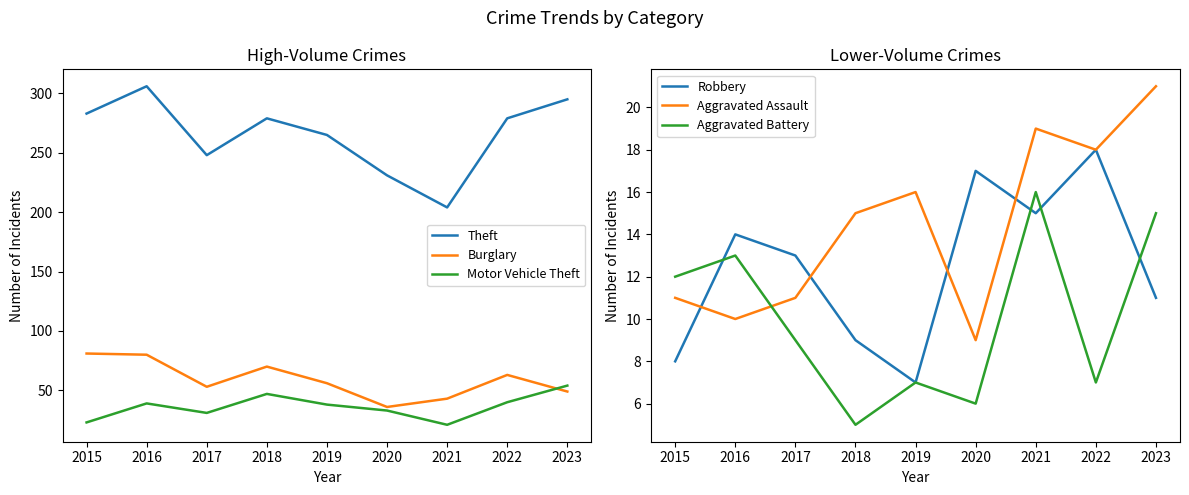

What are all the series names shown in the legend?

Theft, Burglary, Motor Vehicle Theft, Robbery, Aggravated Assault, Aggravated Battery